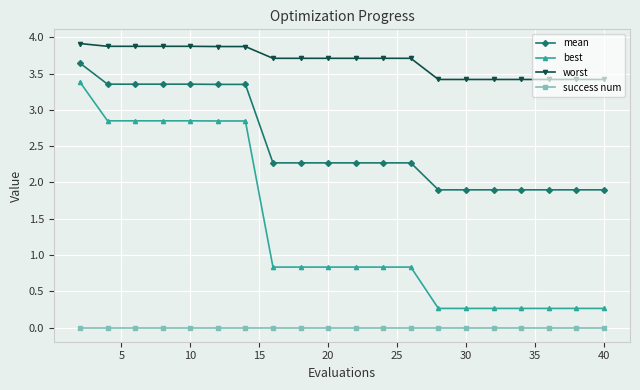

What is the sum of all best values?

27.3